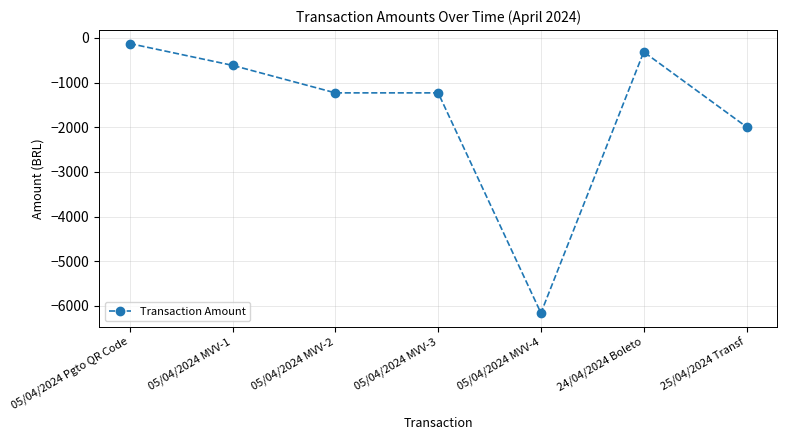

Reading left to right, what are all the values shown in this chart?

-128.1	-616.1	-1232.2	-1232.2	-6161.1	-315.0	-1994.0